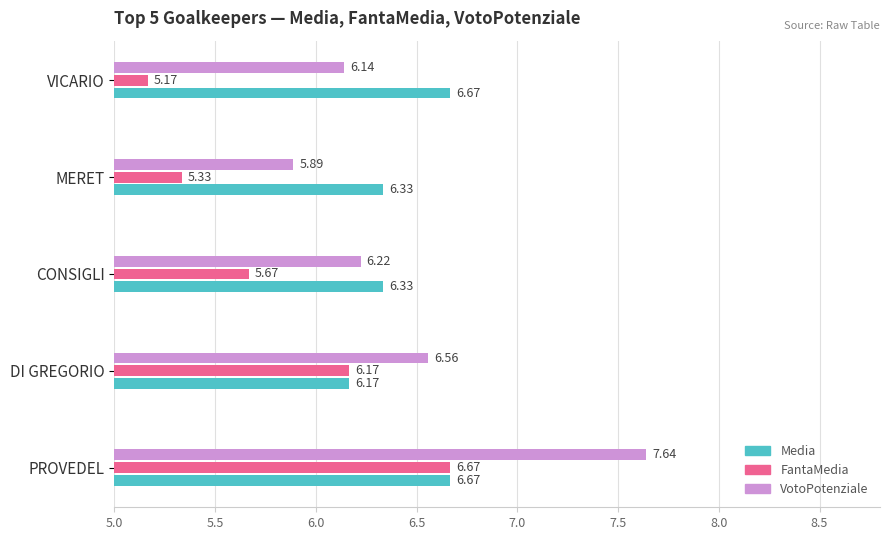

At how many categories does at least one series exceed 6?

5